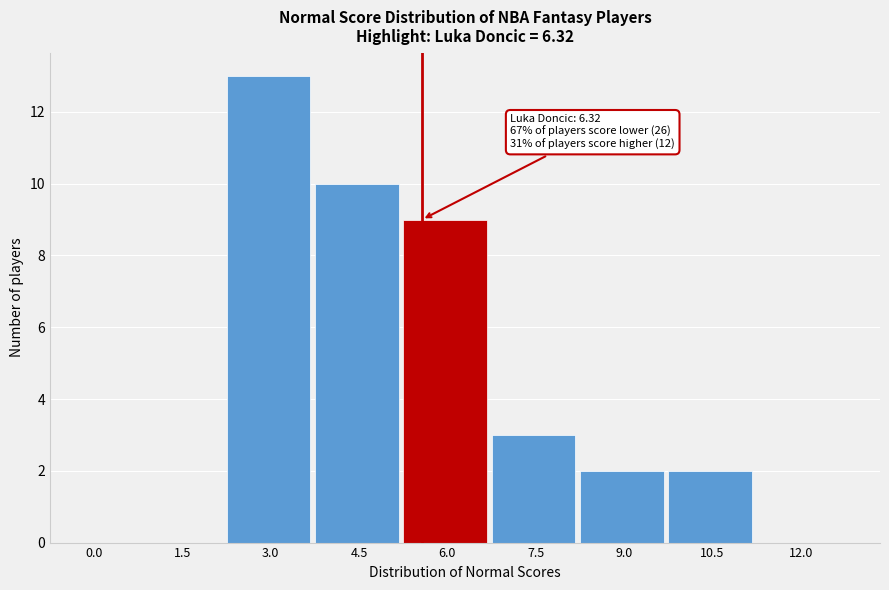

Reading left to right, extract all data points from this chart.

0.0=0	1.5=0	3.0=13	4.5=10	6.0=9	7.5=3	9.0=2	10.5=2	12.0=0